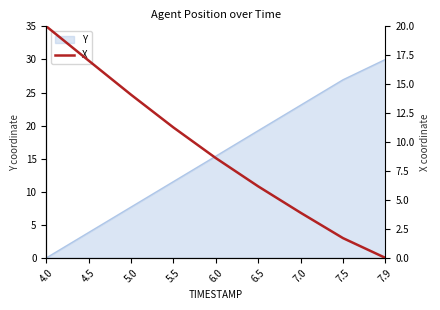

Where does the Y series first go above 15?

6.0